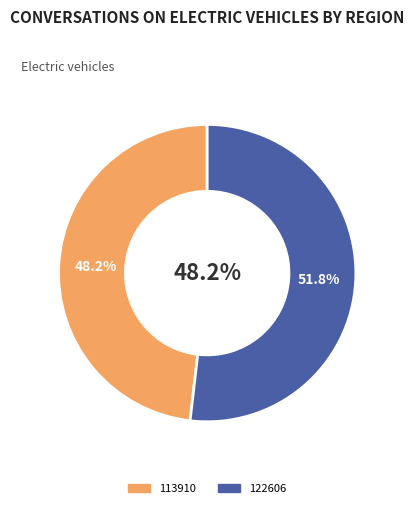

What is the largest slice in the pie chart?

122606